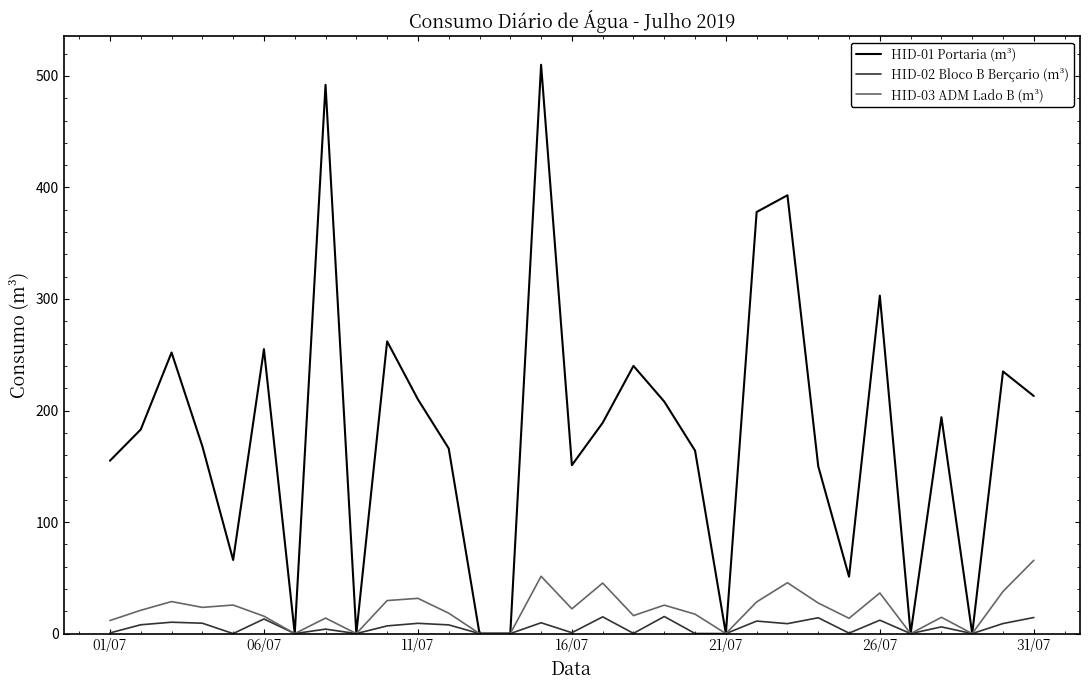

Does the chart have visible grid lines?

No